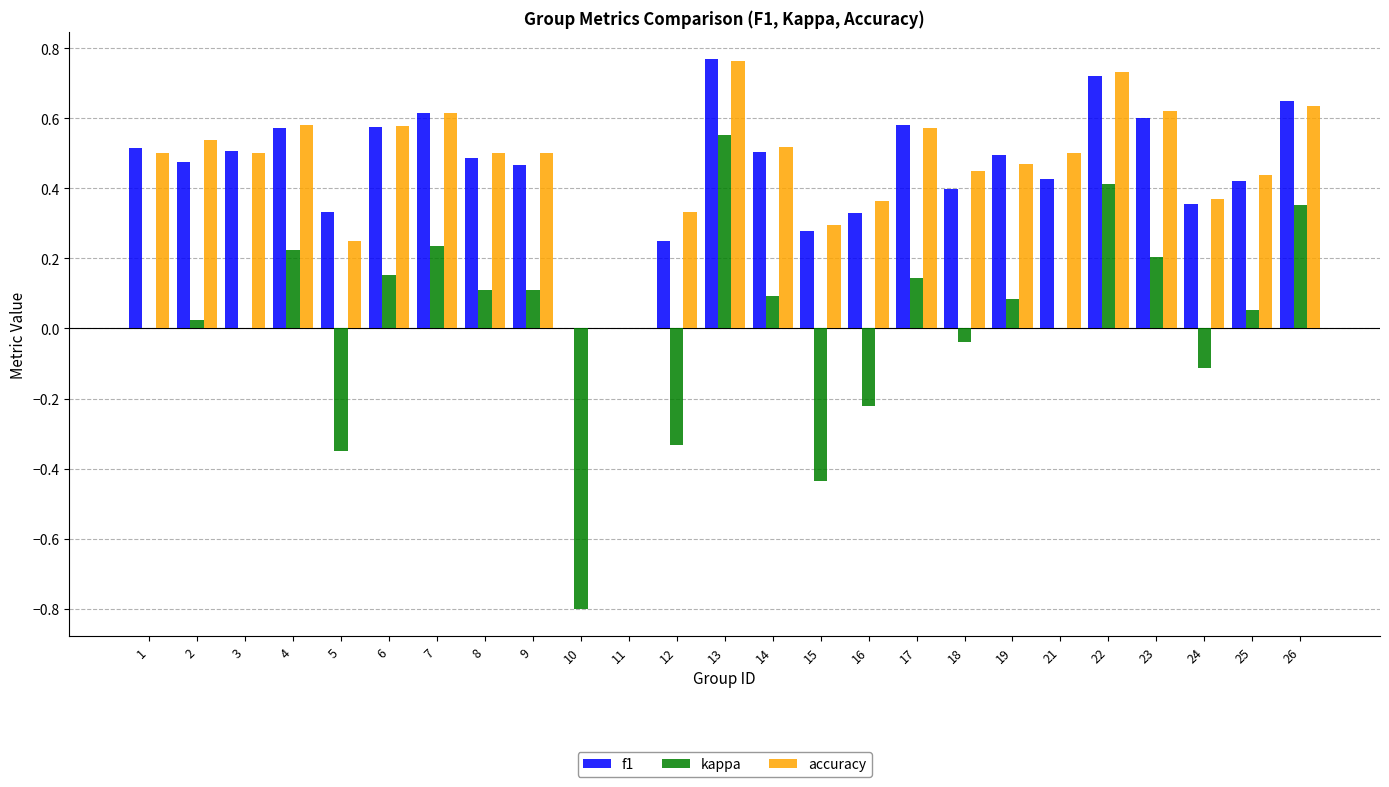

Between 9 and 13, which series saw the biggest shift?

kappa